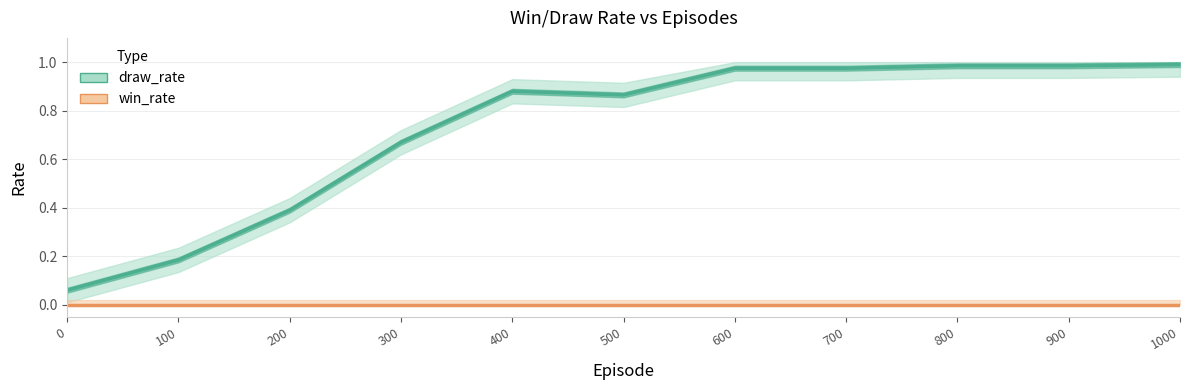

What is the spread (max minus min) of values at 100?

0.2